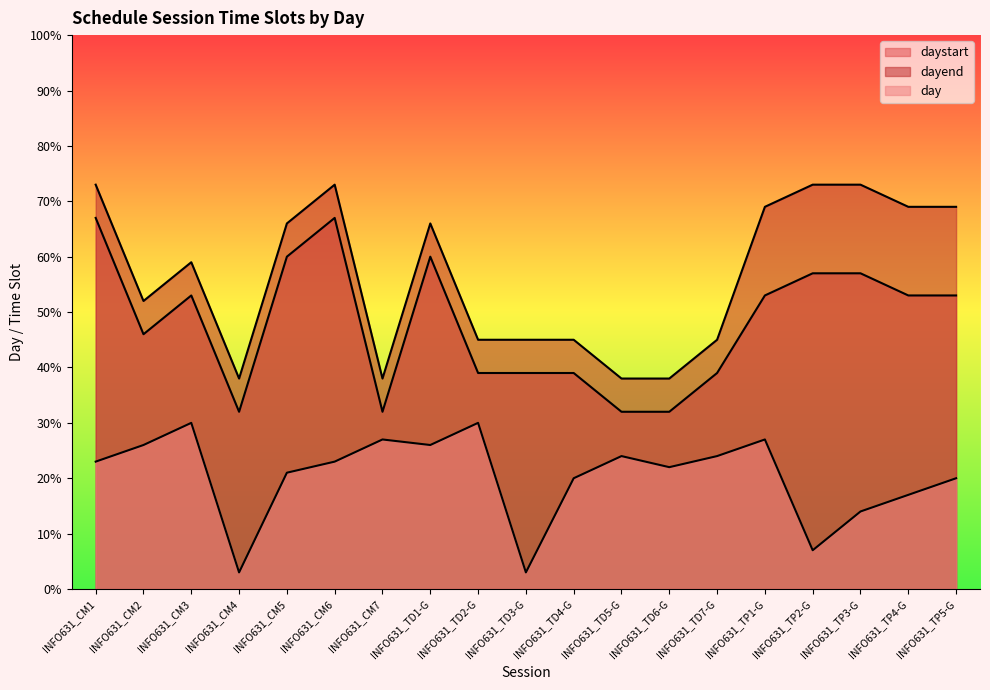

What are all the series names shown in the legend?

day, daystart, dayend